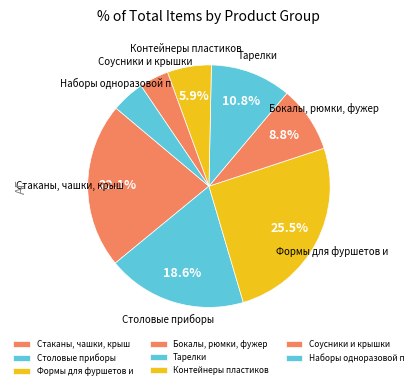

To the nearest percent, what is the difference between the Столовые приборы and Наборы одноразовой п slice percentages?

14%